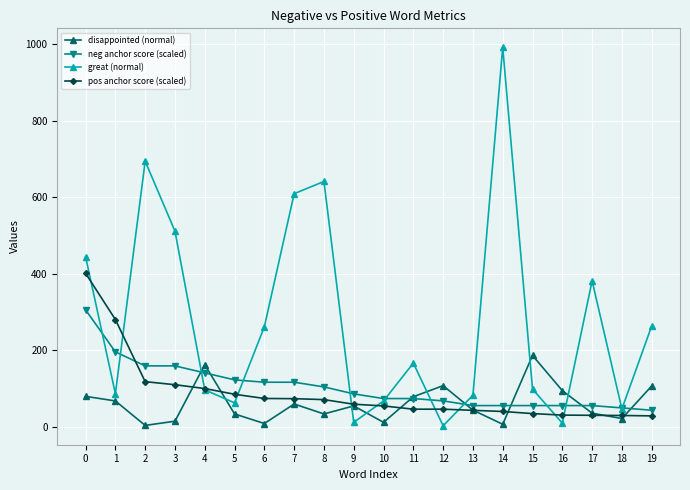

How many distinct data groups are displayed?

4